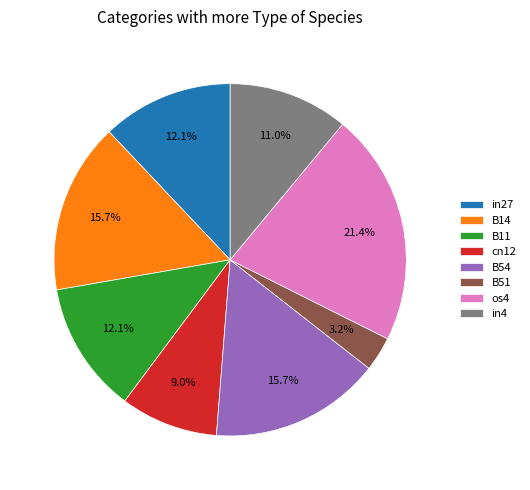

True or false: in4 accounts for 11% of the total.

True